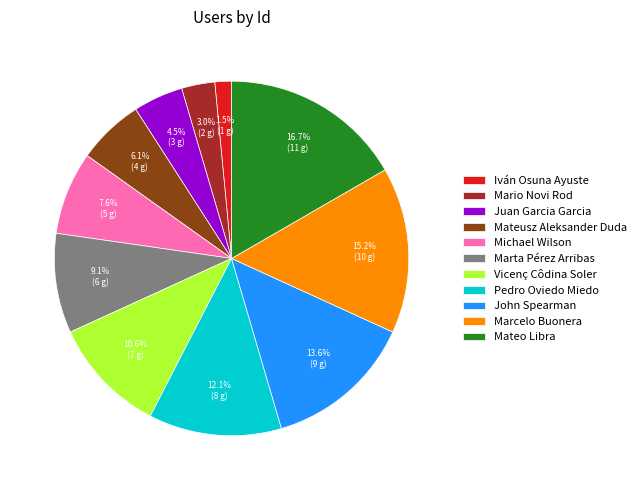

To the nearest percent, what is the difference between the largest and smallest slice percentages?

15%